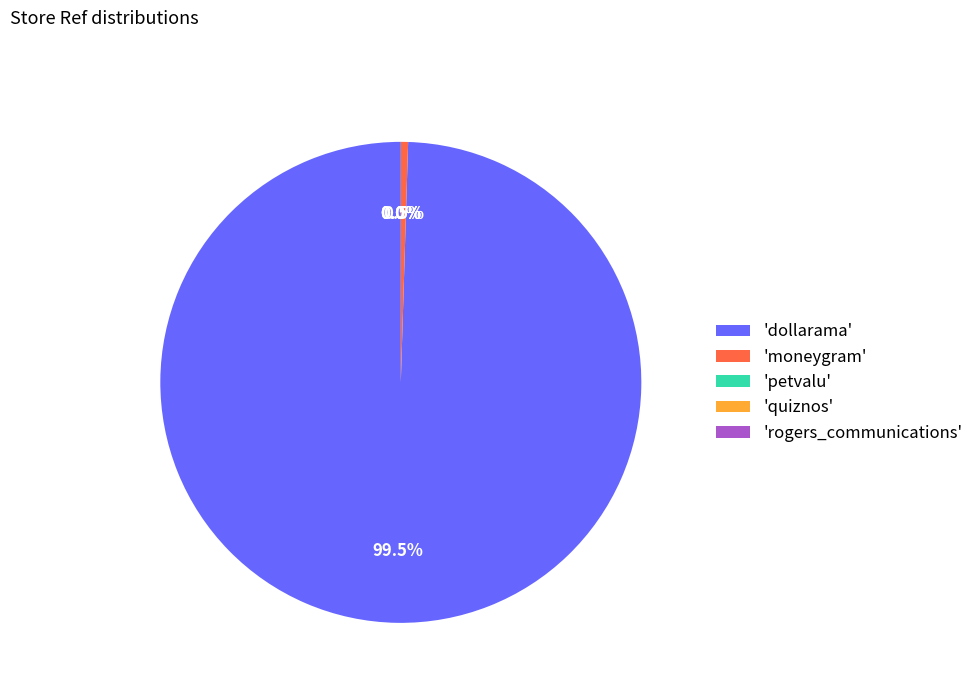

Is the sum of 'dollarama' and 'moneygram' greater than half?

Yes